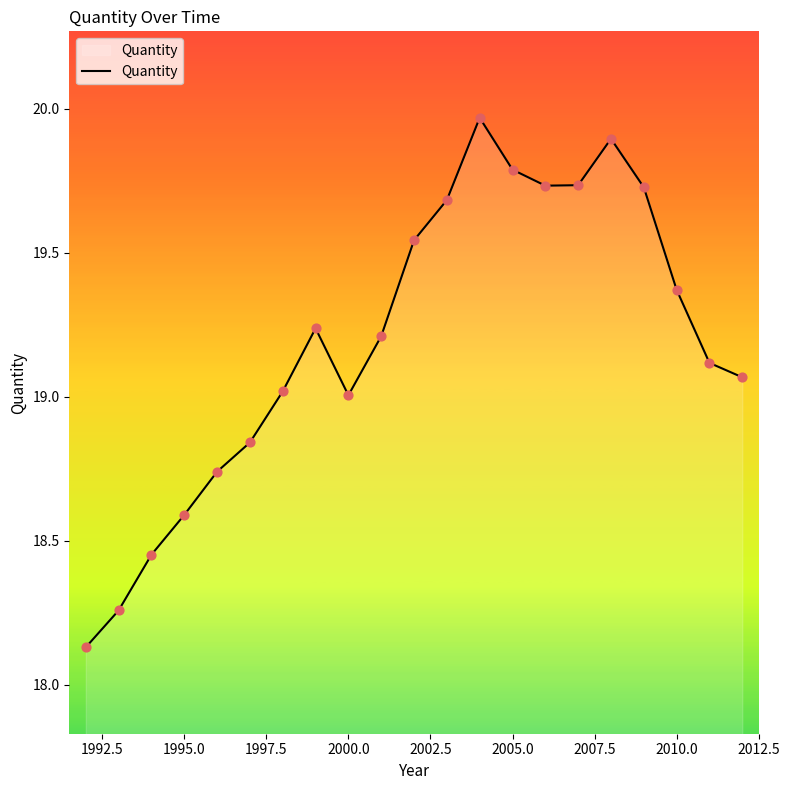

What is the difference between the maximum and minimum values?

1.8